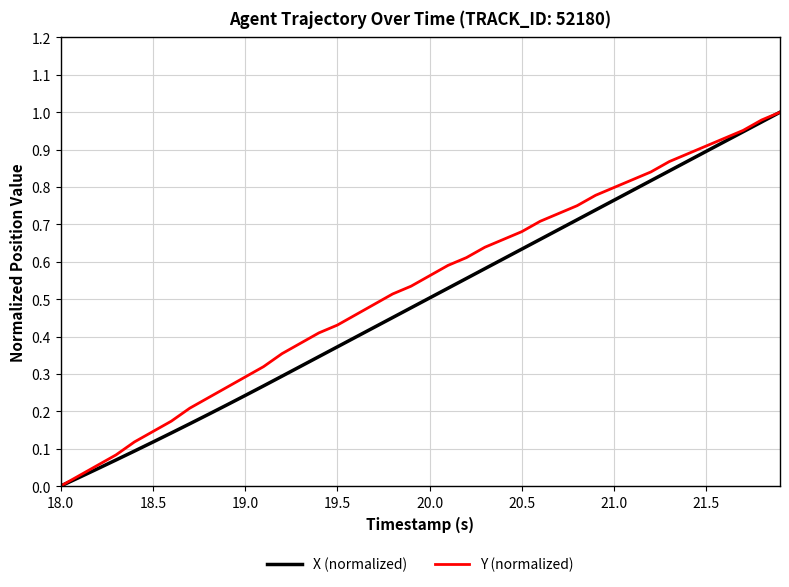

What are all the series names shown in the legend?

X (normalized), Y (normalized)